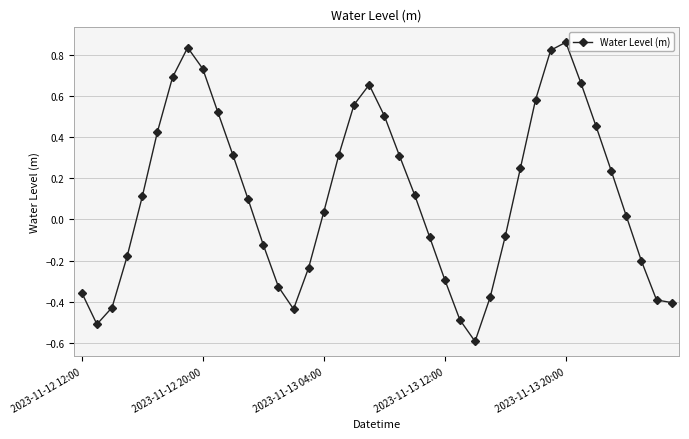

What is the difference between the maximum and minimum values?

1.5